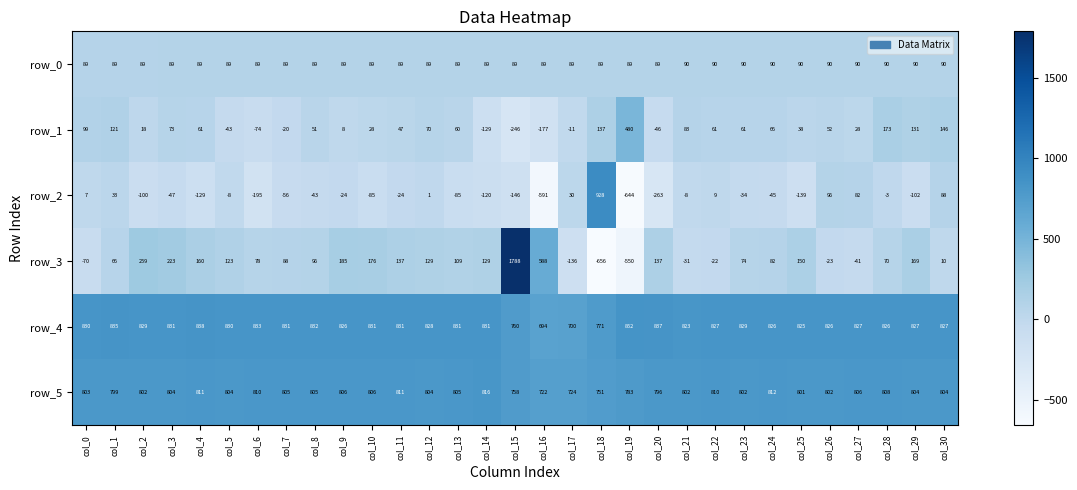

Which series changed the most between col_6 and col_10?

row_2